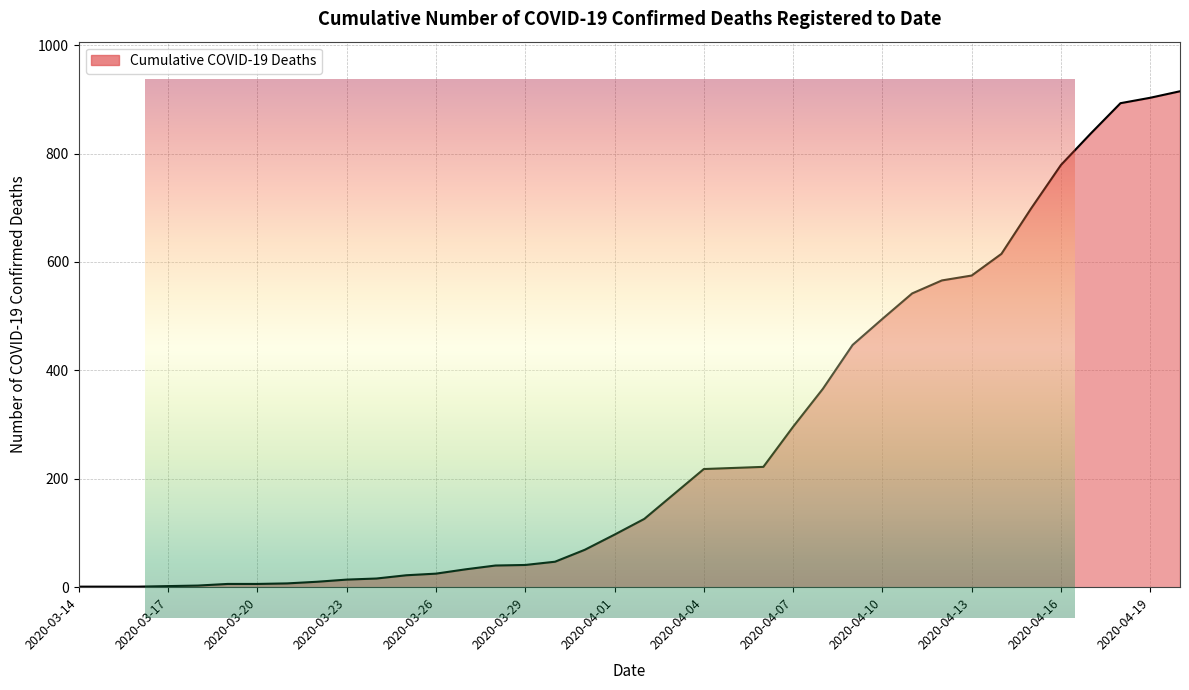

The chart shows a value of 60 at 2020-04-01. True or false?

False